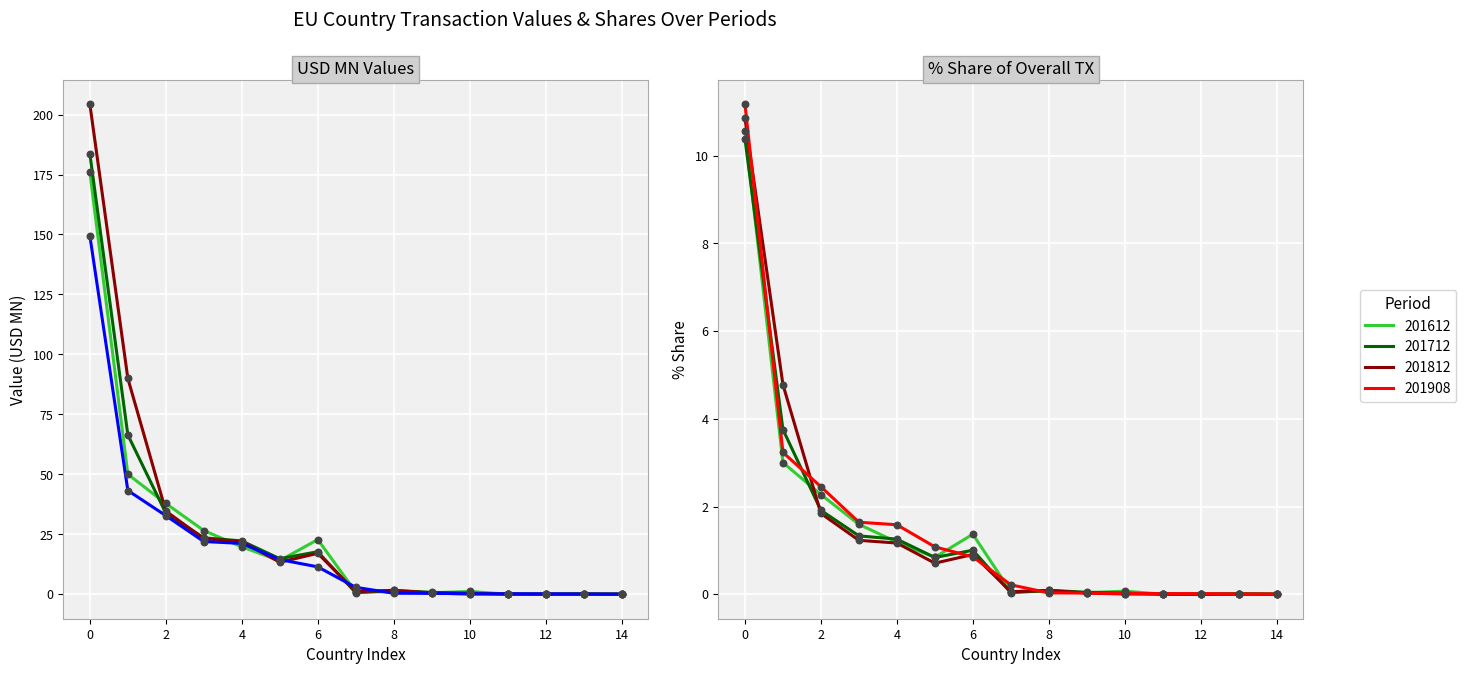

At how many categories does at least one series exceed 7?

1